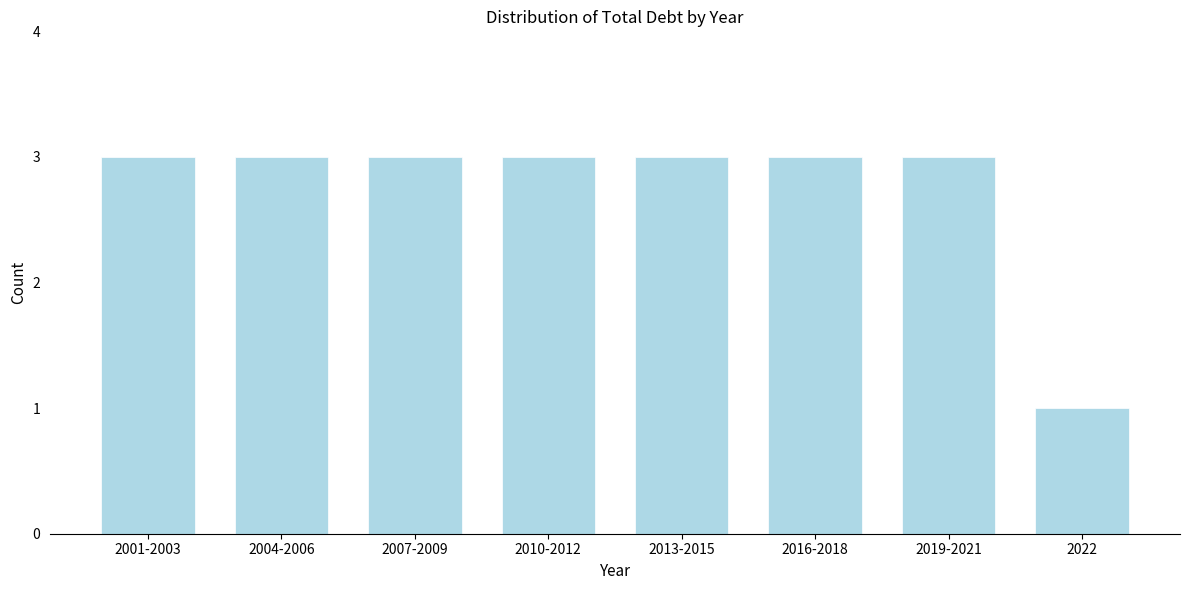

Reading left to right, transcribe all the data shown in this chart.

2001-2003=3	2004-2006=3	2007-2009=3	2010-2012=3	2013-2015=3	2016-2018=3	2019-2021=3	2022=1